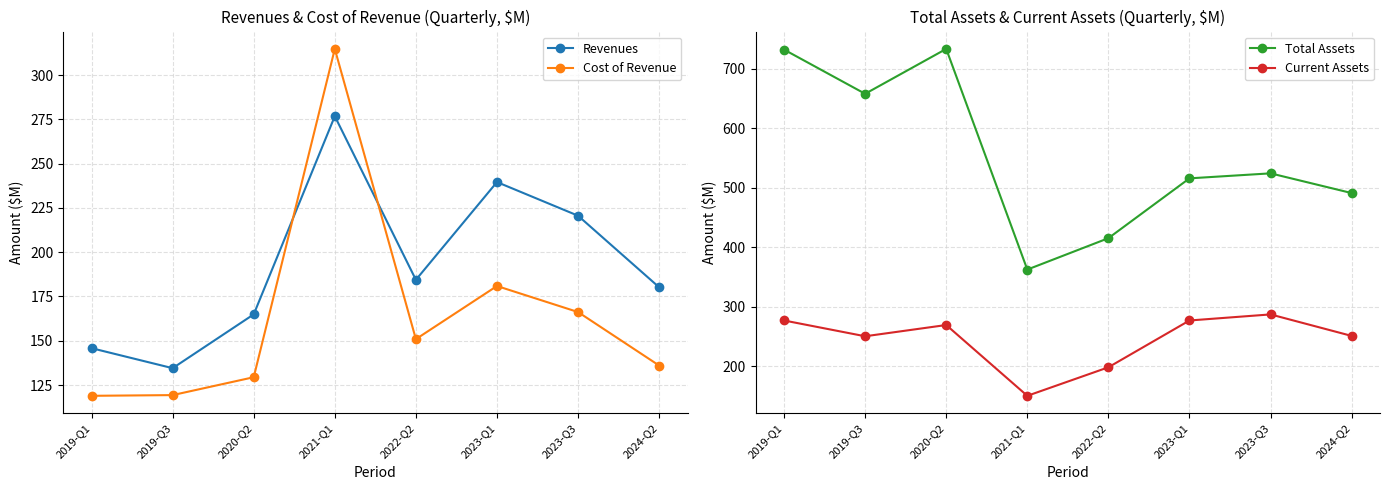

What position from the right is 2020-Q2?

6